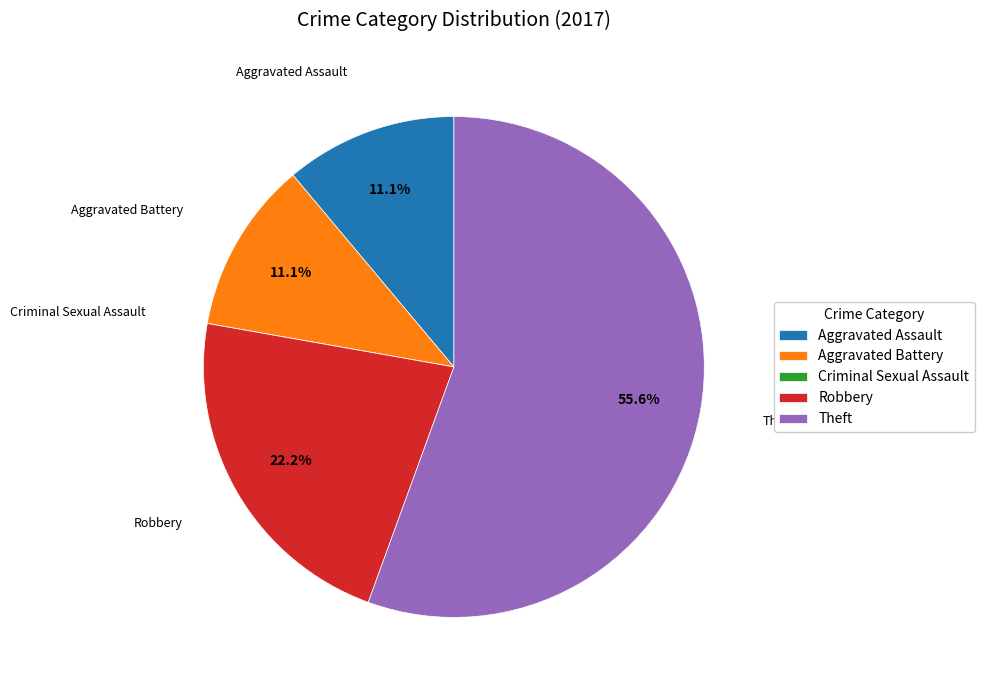

The Robbery slice represents 11% of the pie. True or false?

False